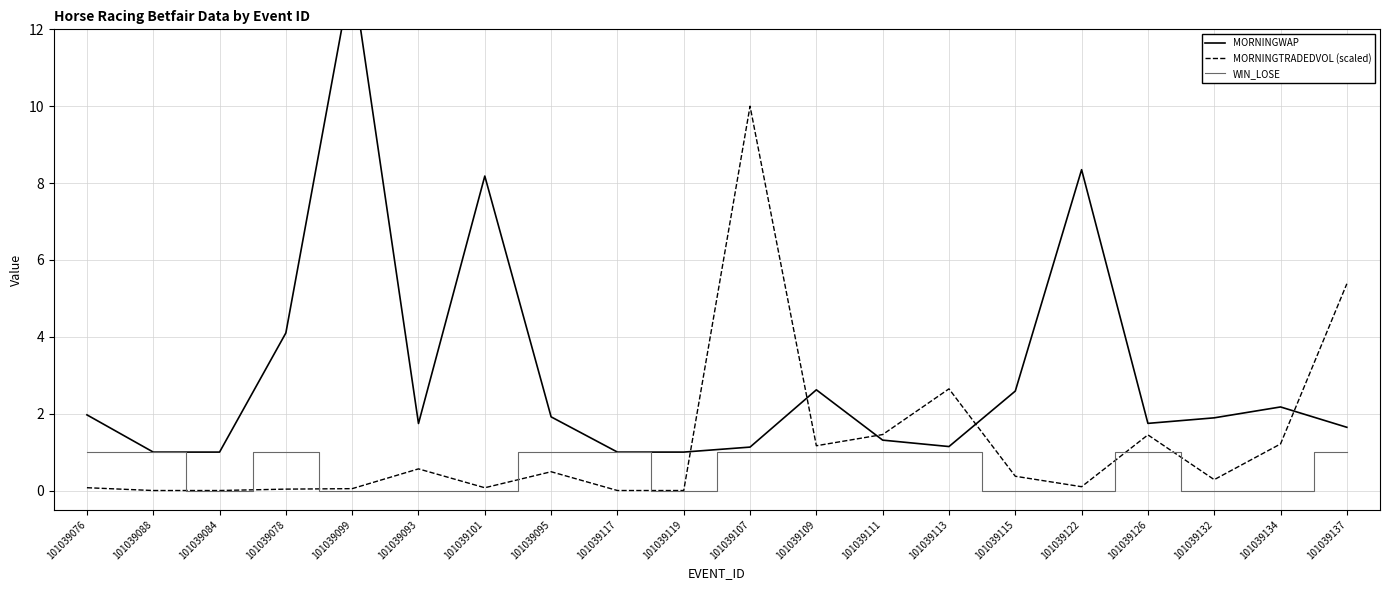

Between 101039117 and 101039137, which is larger?

101039137